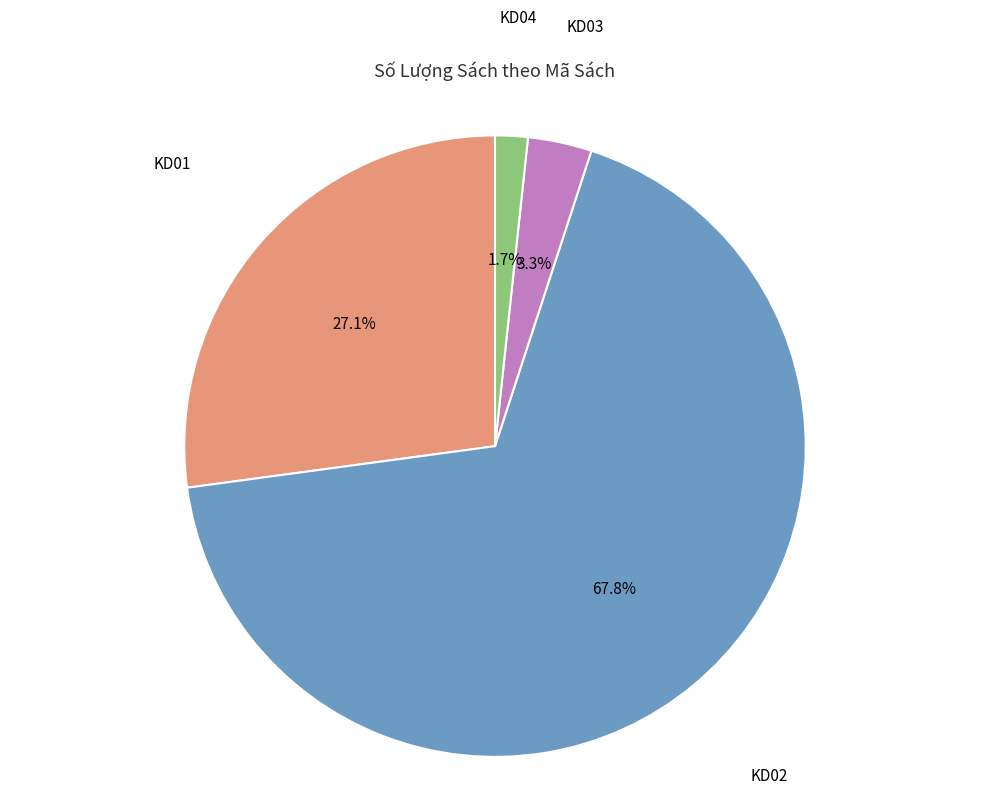

Is there a majority slice in this chart?

Yes